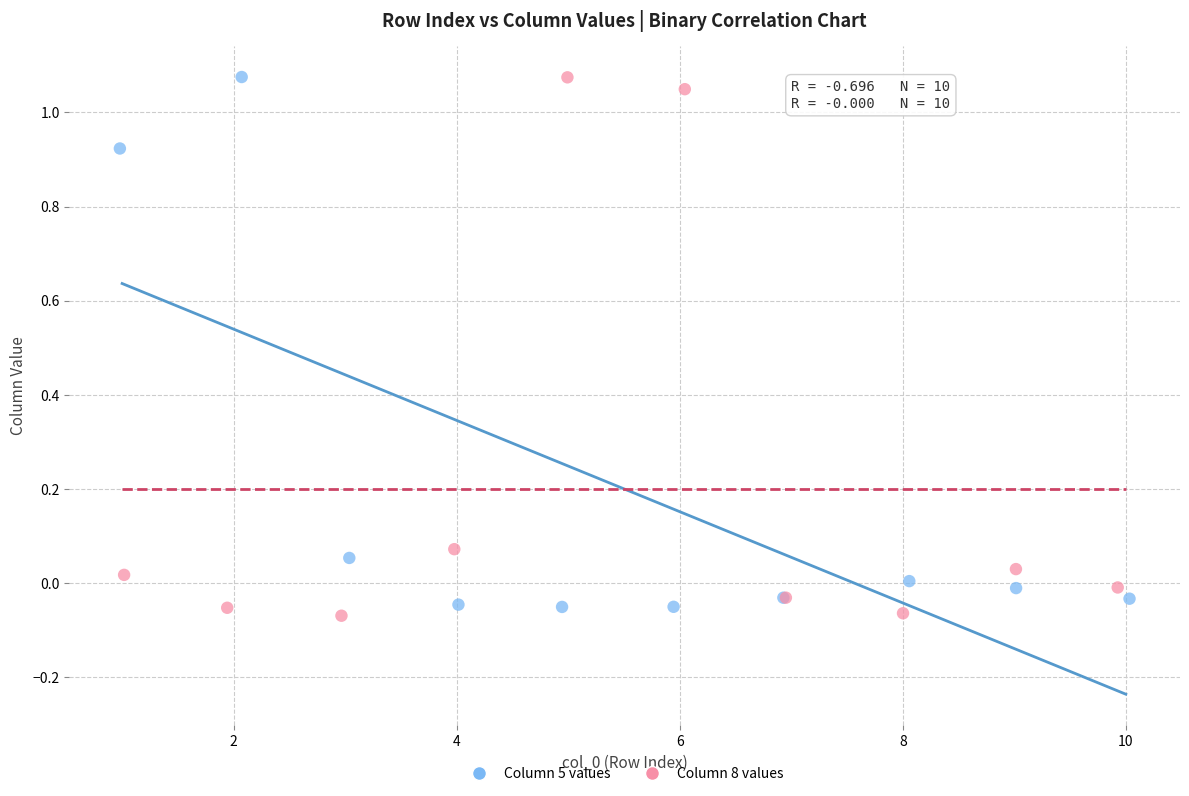

What are all the series names shown in the legend?

Column 5 values, Column 8 values